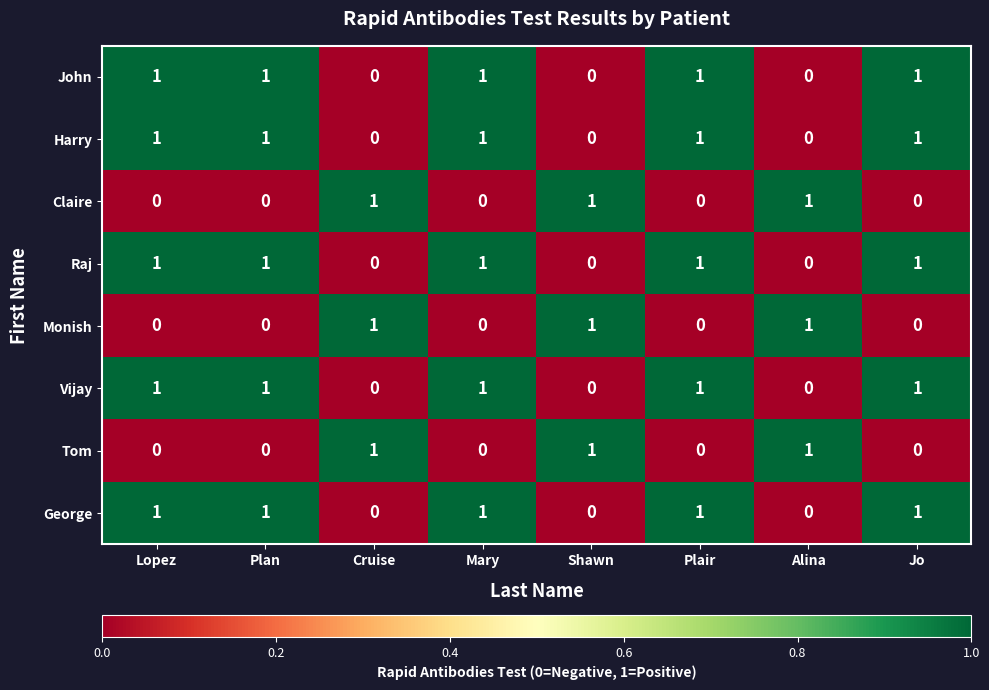

The Raj series shows 1 at Lopez. True or false?

True